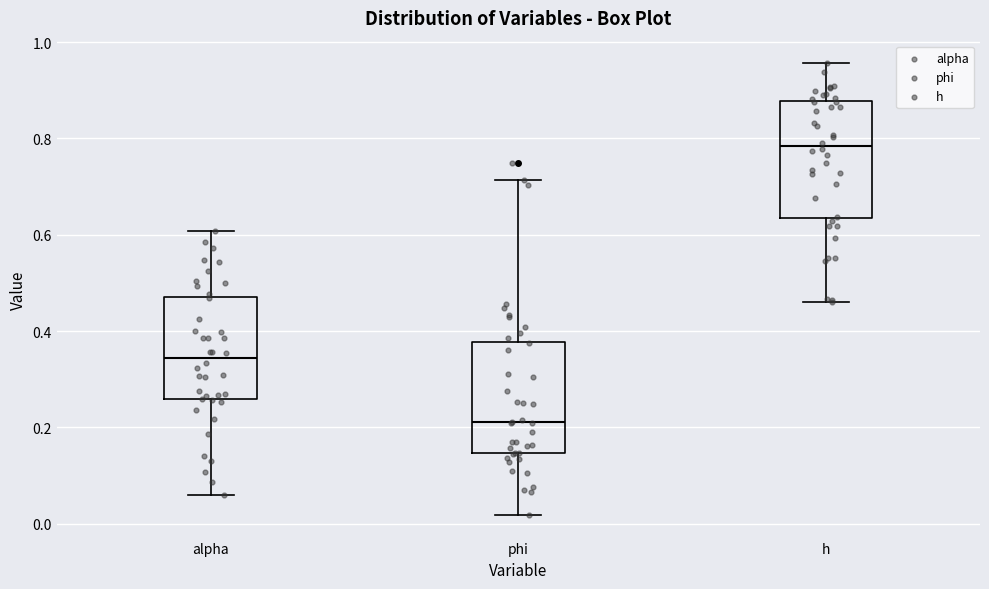

Which box has the lowest median line?

phi